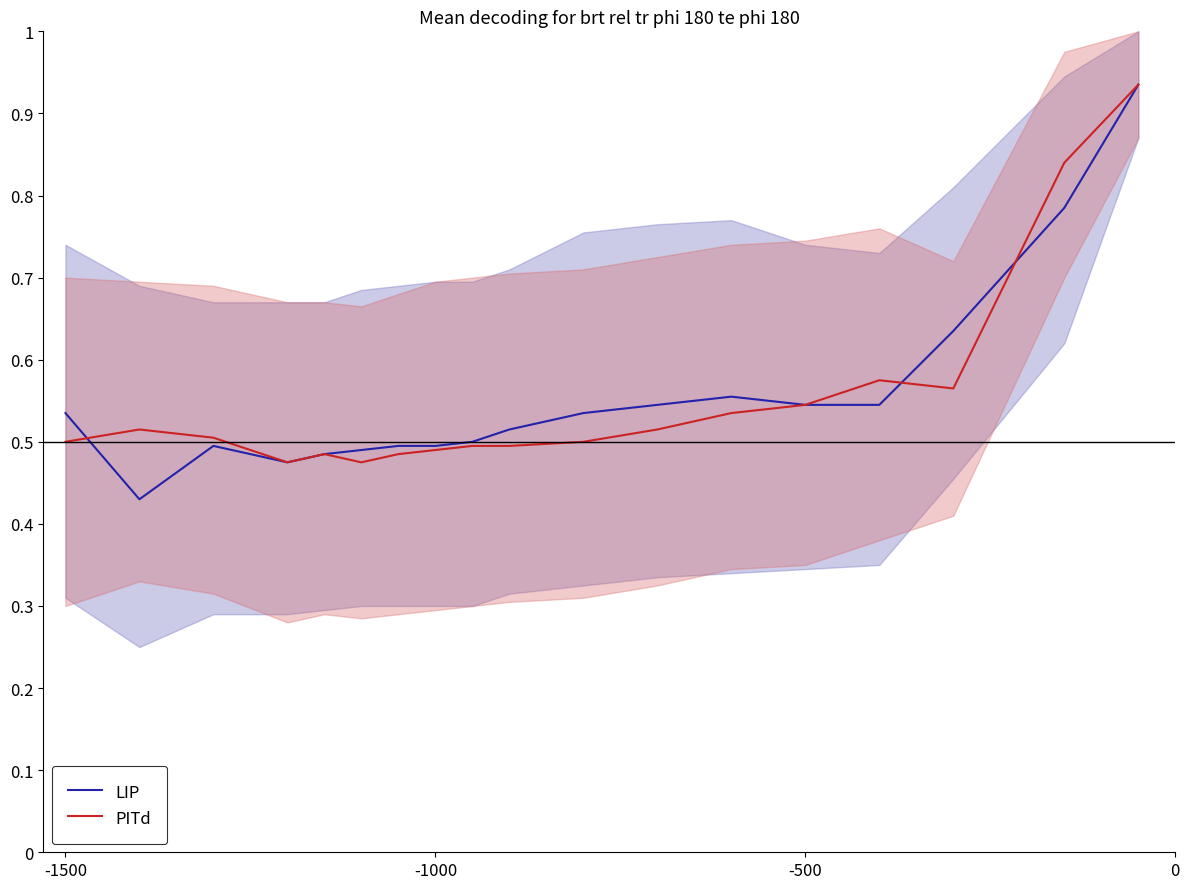

Reading right to left, extract all data points from this chart.

LIP: 0.9	0.8	0.6	0.5	0.5	0.6	0.5	0.5	0.5	0.5	0.5	0.5	0.5	0.5	0.5	0.5	0.4	0.5
PITd: 0.9	0.8	0.6	0.6	0.5	0.5	0.5	0.5	0.5	0.5	0.5	0.5	0.5	0.5	0.5	0.5	0.5	0.5